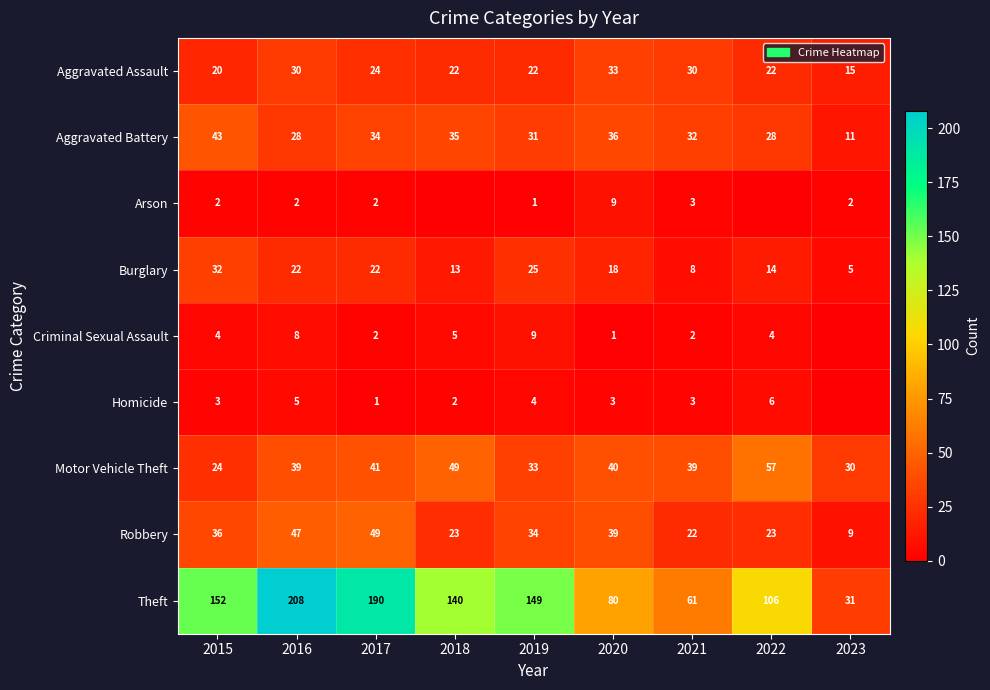

What is the difference between the second highest and minimum values in the Robbery series?

38